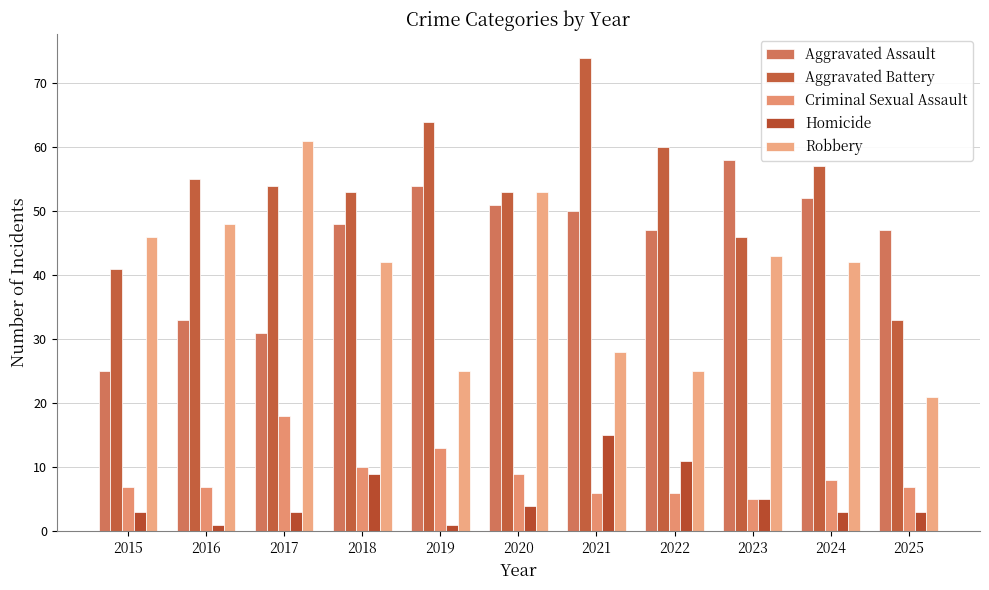

Does the chart contain stacked bars?

No